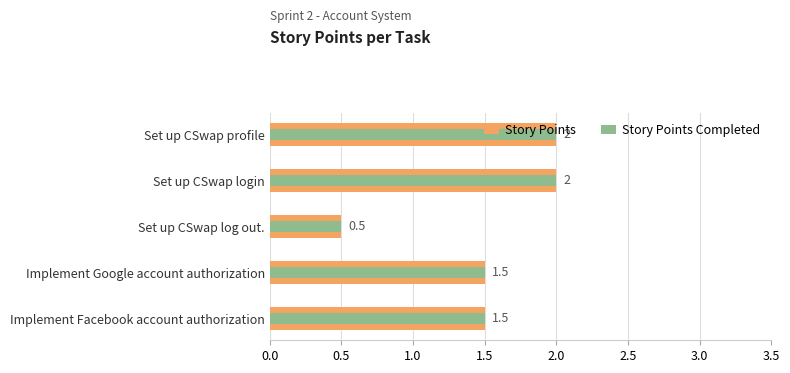

Read the Story Points Completed value at Implement Facebook account authorization.

1.5